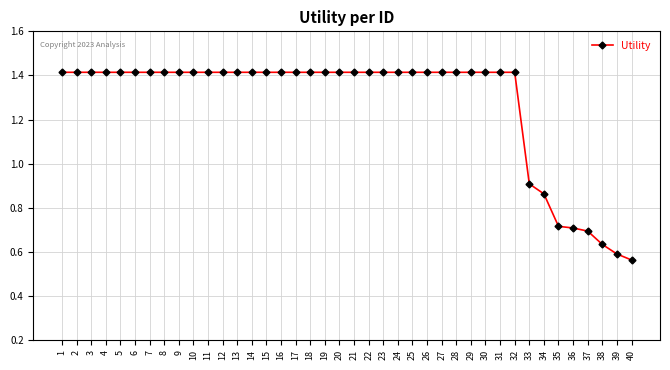

Which label corresponds to the smallest value in the chart?

40